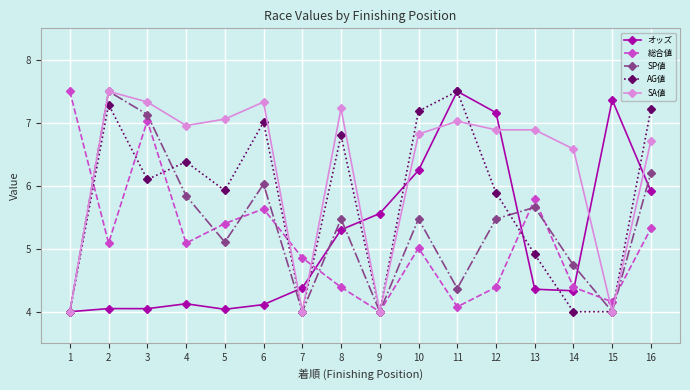

True or false: AG値 has more than 1 points higher than both neighbors.

True